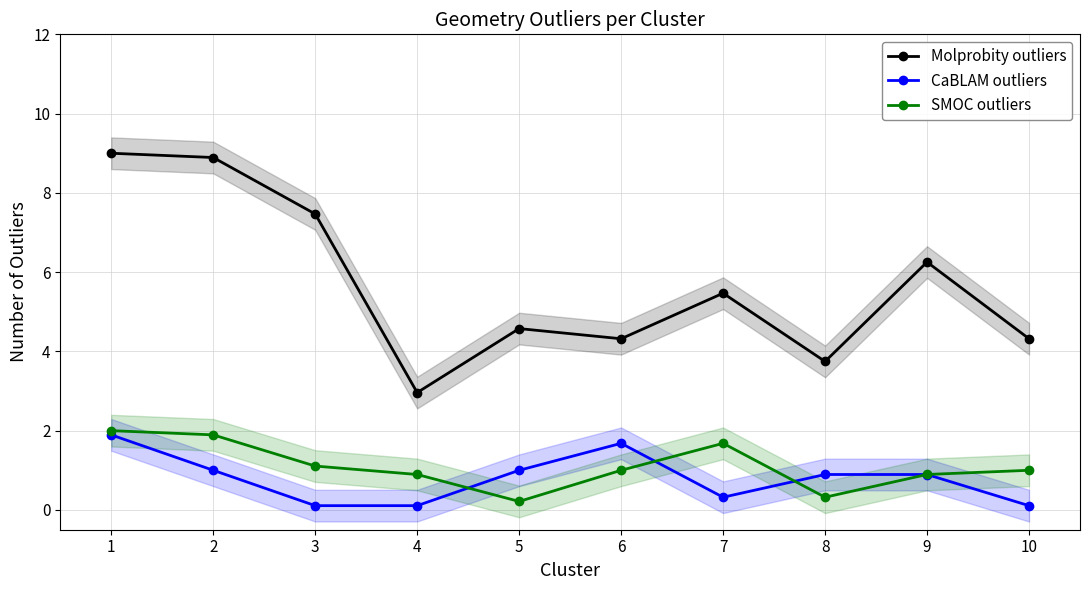

Which series changed the most between 3 and 7?

Molprobity outliers